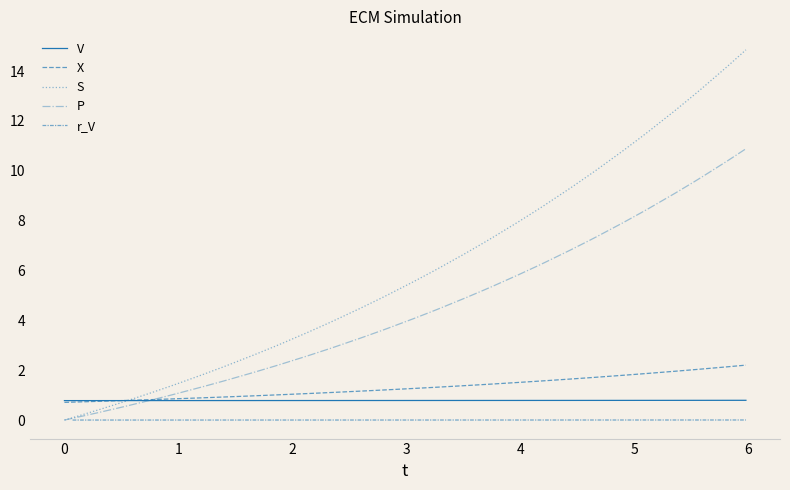

True or false: P and S cross at least once.

False